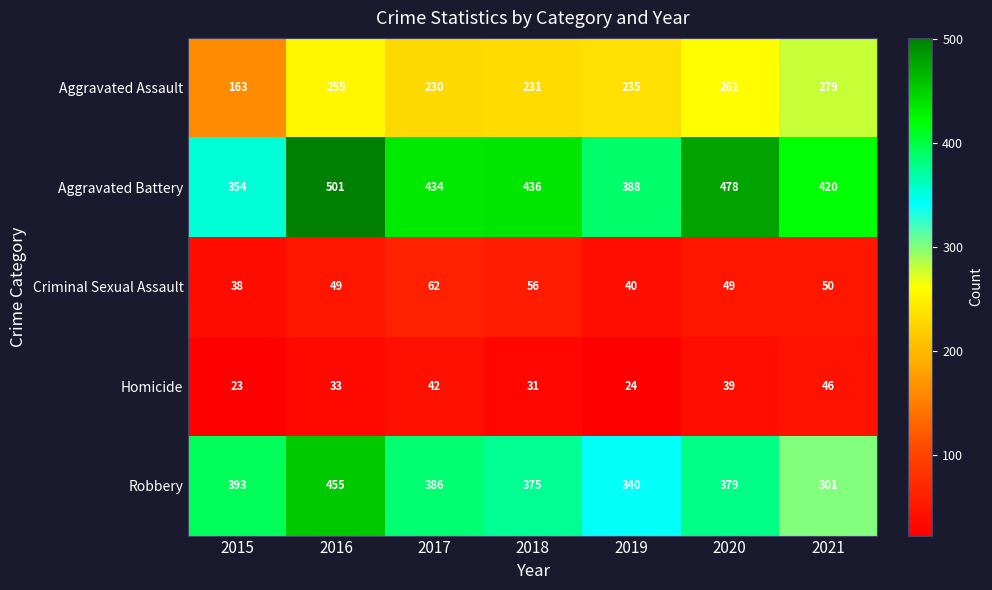

Which series changed the most between 2015 and 2019?

Aggravated Assault